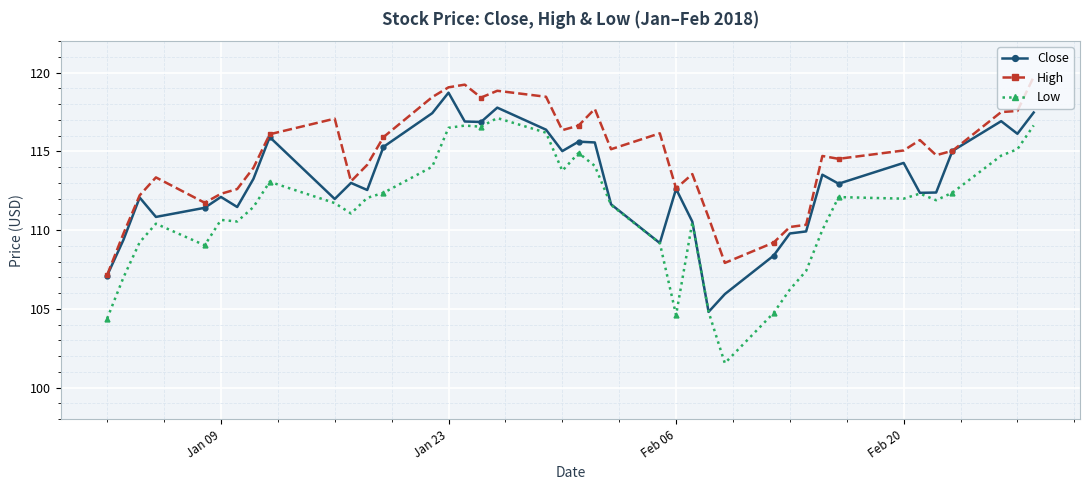

Which series has the largest total across all categories?

High